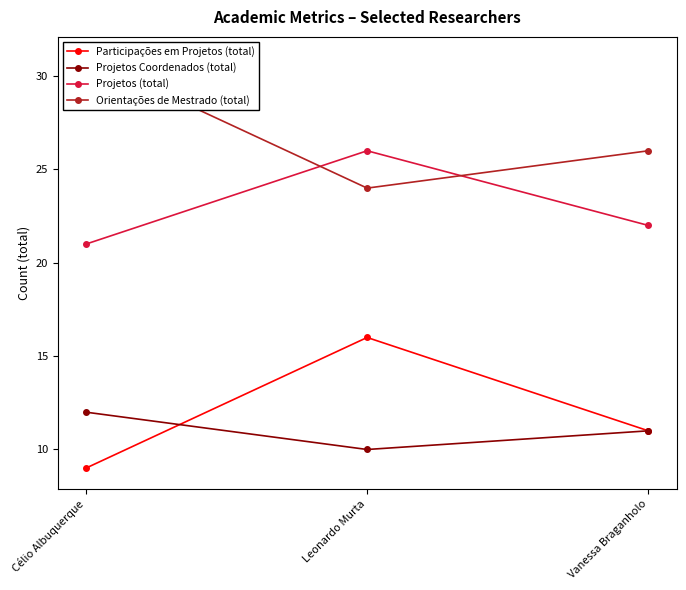

What is the label of the 3rd point from the right?

Célio Albuquerque